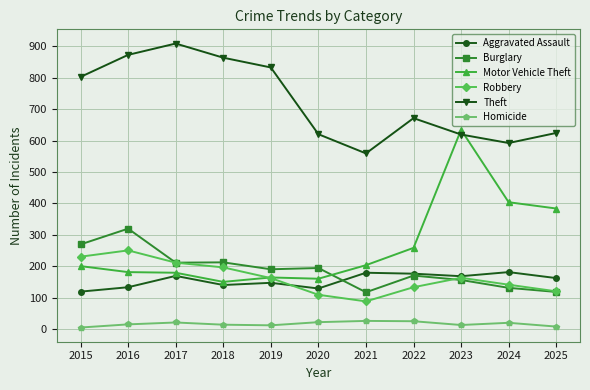

Is the value of Homicide at 2020 greater than the value of Motor Vehicle Theft at 2020?

No